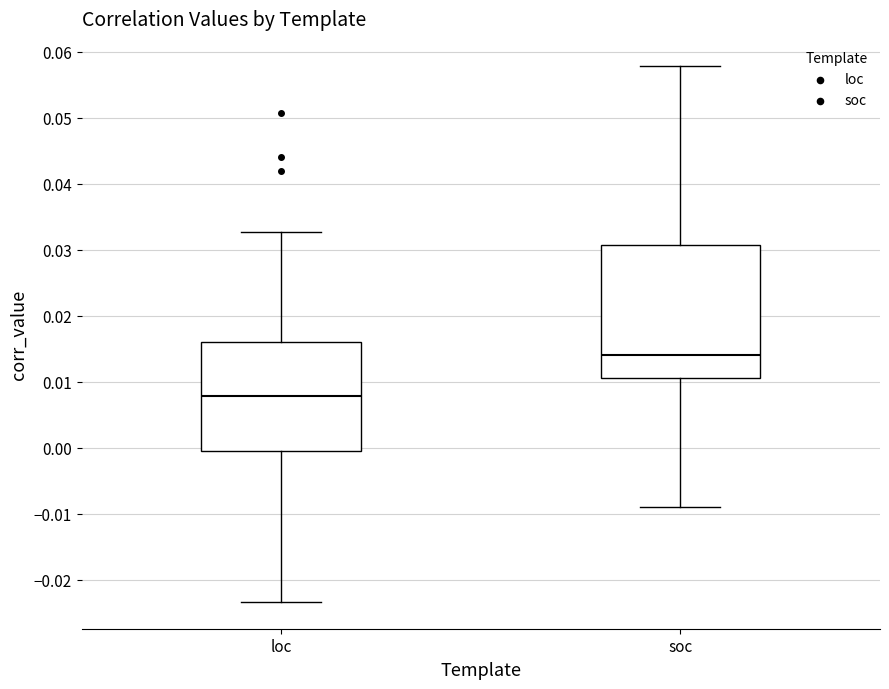

Reading left to right, transcribe this box plot: for each box, give where its median line is, the range the box spans, and where its two whiskers end, as read against the y-axis. The values are not printed on the chart, so give them approximately, as read against the axis.

loc: median 0.008, box 0.000 to 0.016, whiskers -0.023 to 0.033
soc: median 0.014, box 0.011 to 0.031, whiskers -0.009 to 0.058